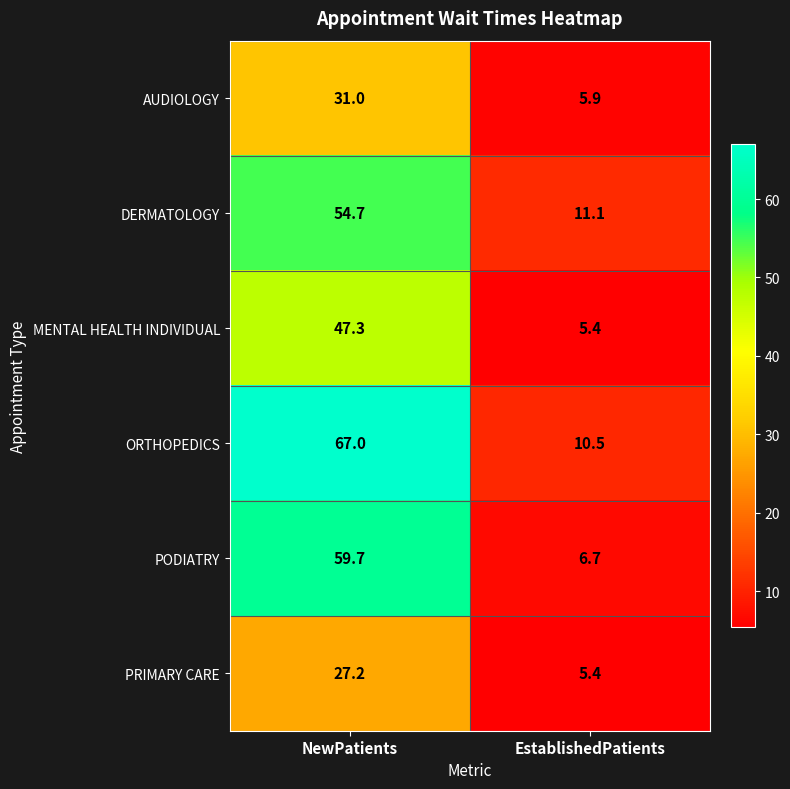

True or false: DERMATOLOGY has a value of 11.1 at EstablishedPatients.

True